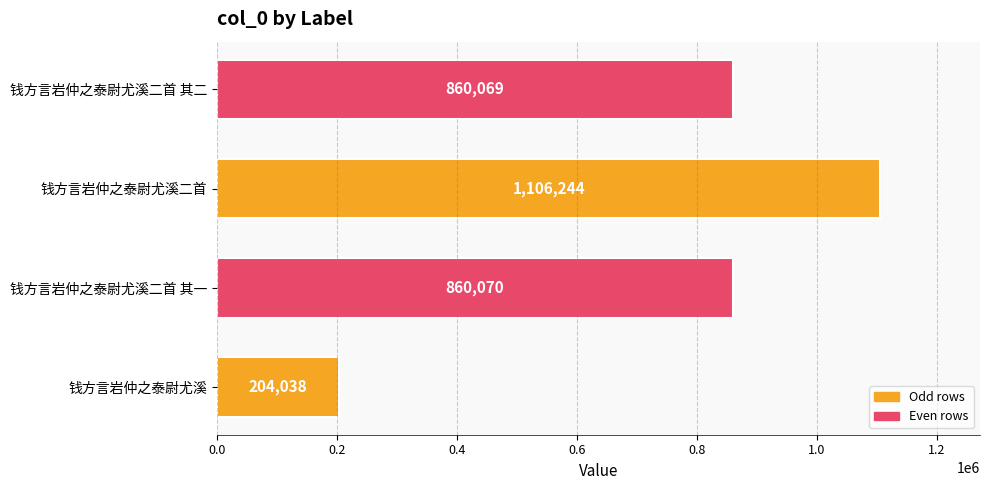

Is it true that the value at 钱方言岩仲之泰尉尤溪二首 is 747172?

False